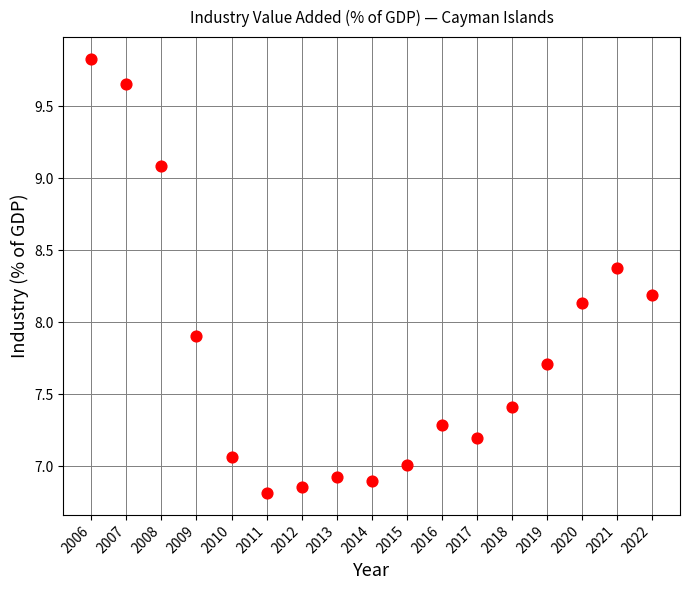

What is the range of Y values (max minus min)?

3.0